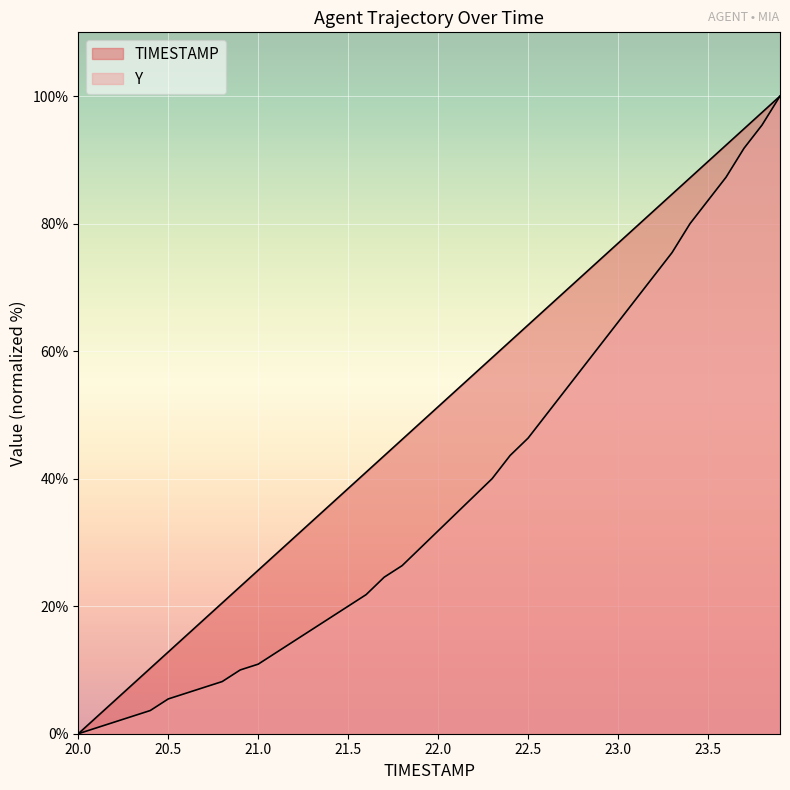

Does the chart display data point markers on the line(s)?

No